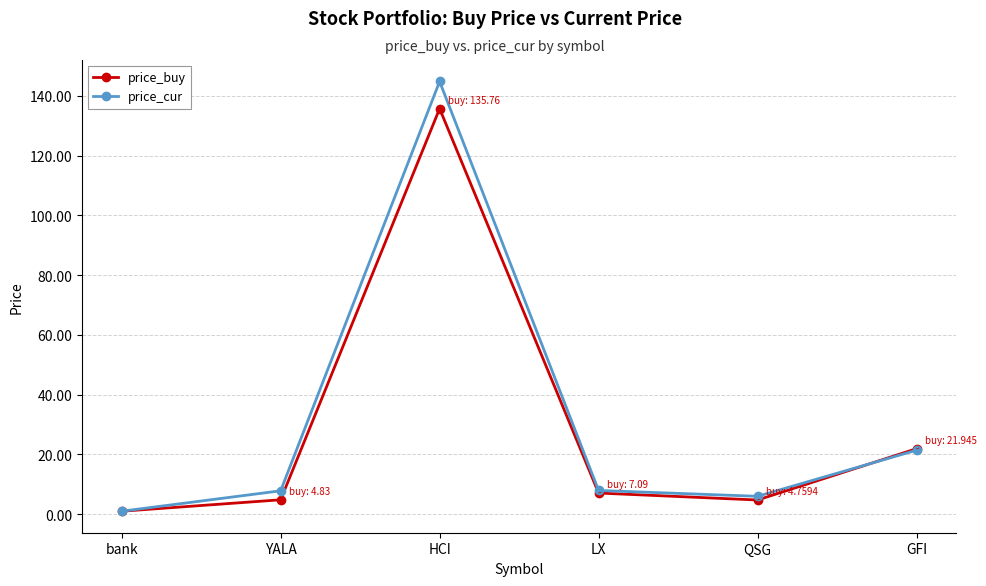

Rank the series by their average value, from lowest to highest.

price_buy, price_cur